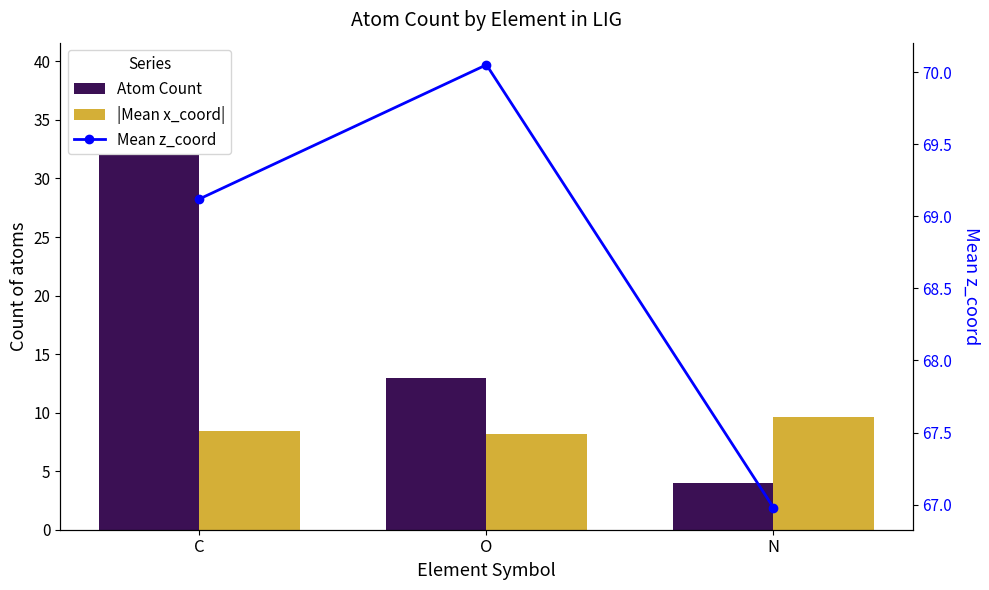

Count the number of data series in this chart.

3